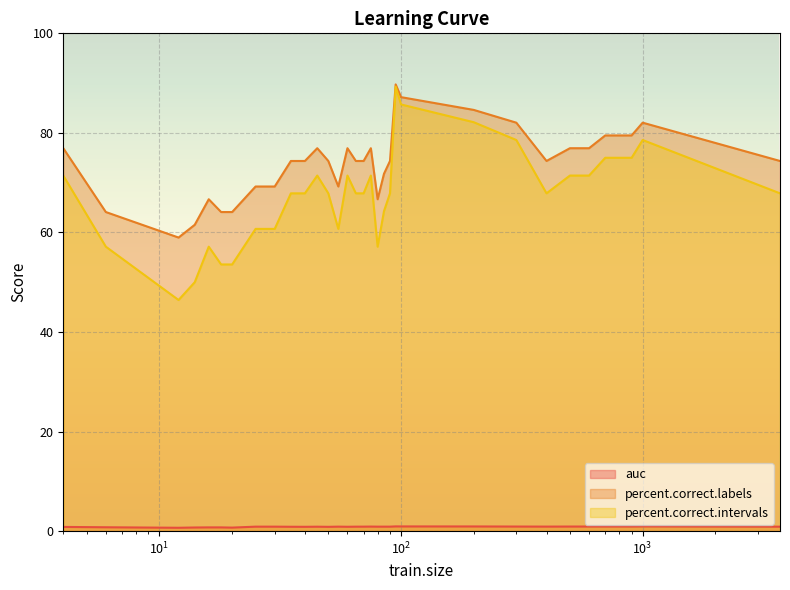

What is the greatest value displayed?

89.7